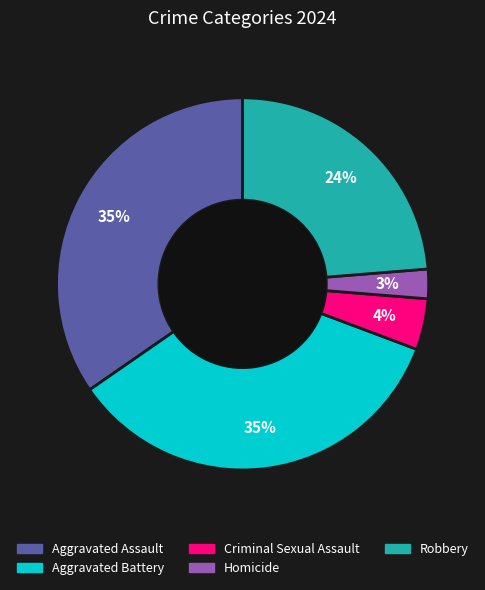

What is the smallest slice in the pie chart?

Homicide